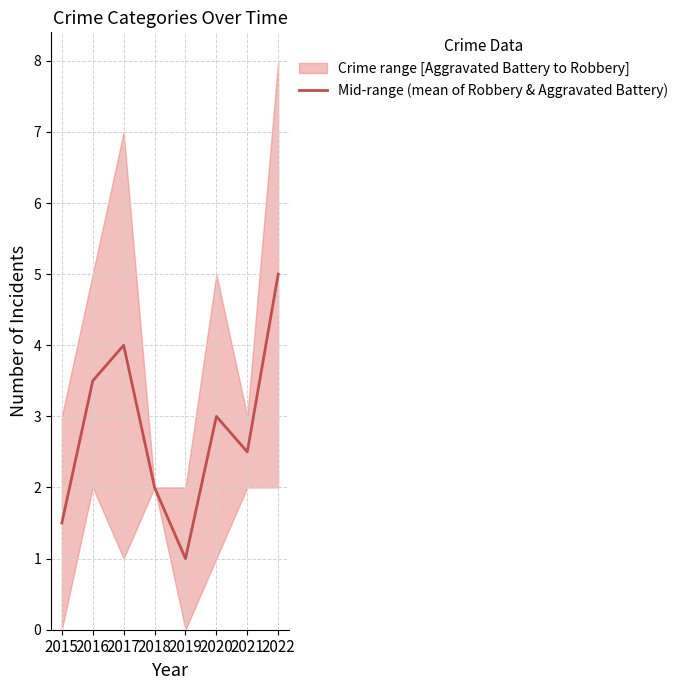

List the labels in order of value, largest first.

2022, 2017, 2016, 2020, 2021, 2018, 2015, 2019